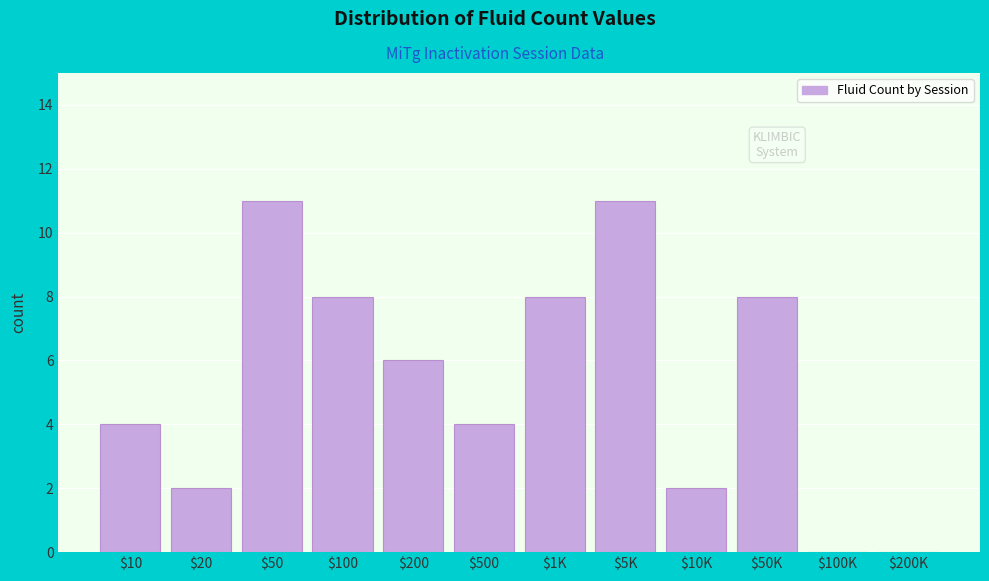

The value at $200 is 6. True or false?

True